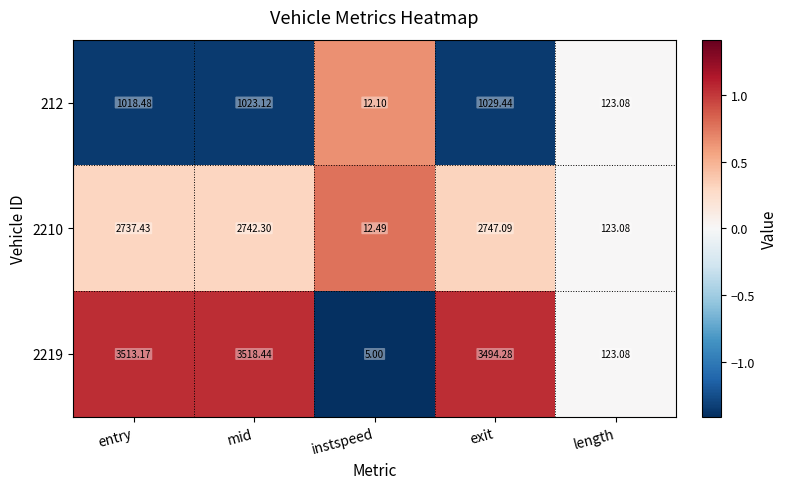

Between mid and instspeed, which series saw the biggest shift?

2219